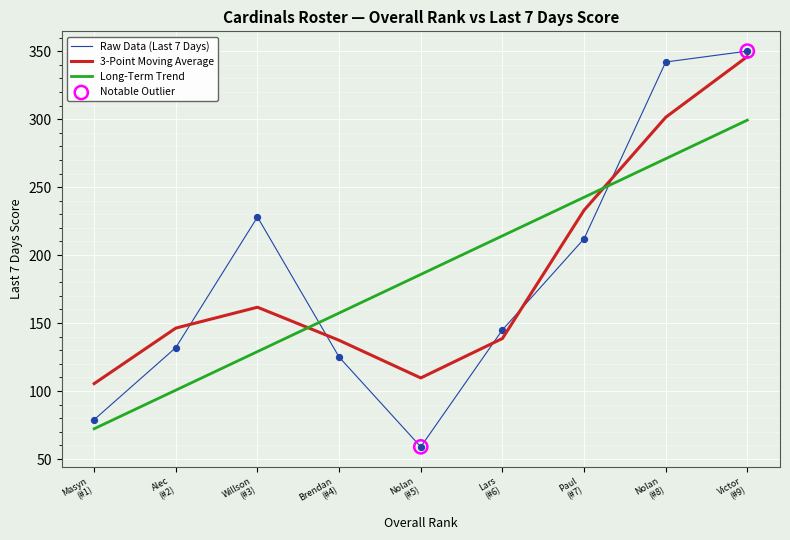

True or false: Long-Term Trend and 3-Point Moving Average cross at least once.

True